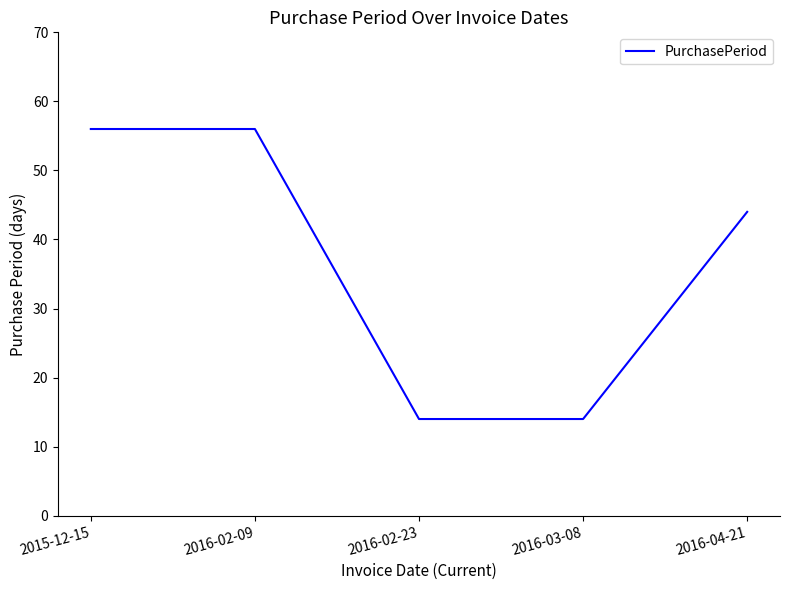

What is the smallest value displayed?

14